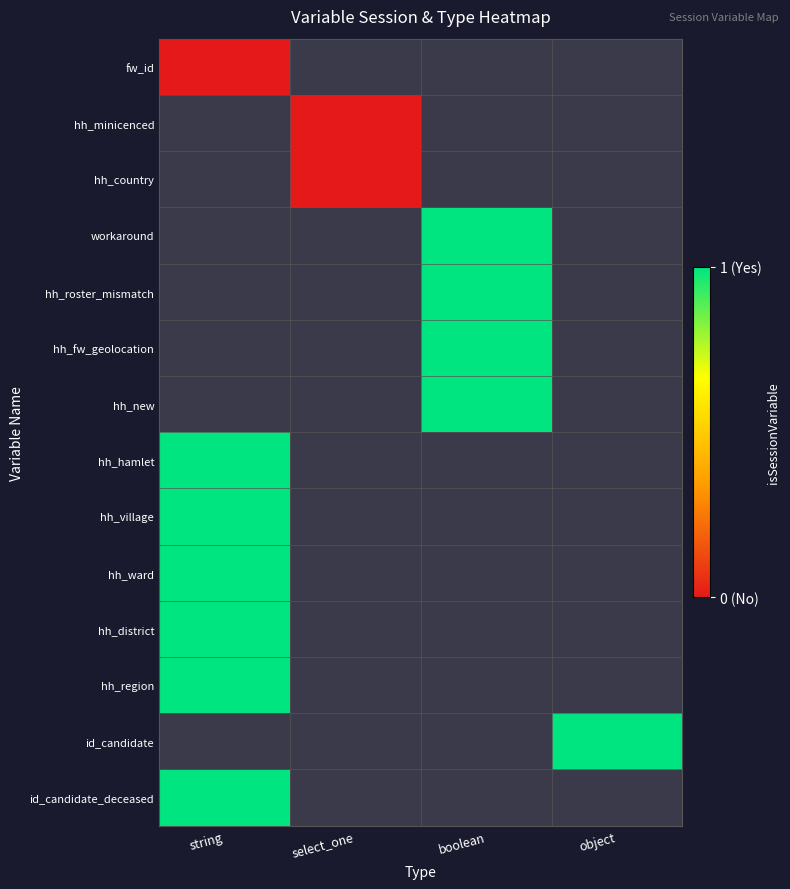

List the series in order of their peak value, highest first.

workaround, hh_roster_mismatch, hh_fw_geolocation, hh_new, hh_hamlet, hh_village, hh_ward, hh_district, hh_region, id_candidate, id_candidate_deceased, fw_id, hh_minicenced, hh_country